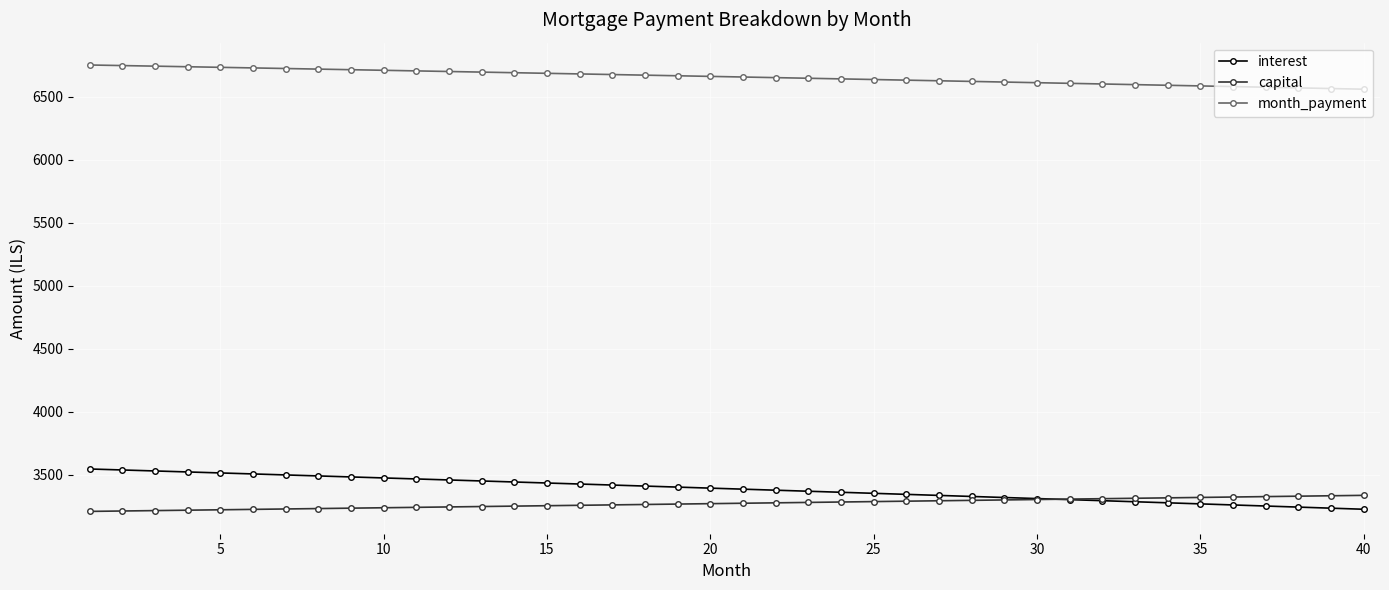

What is the sum of all interest values?

135509.2